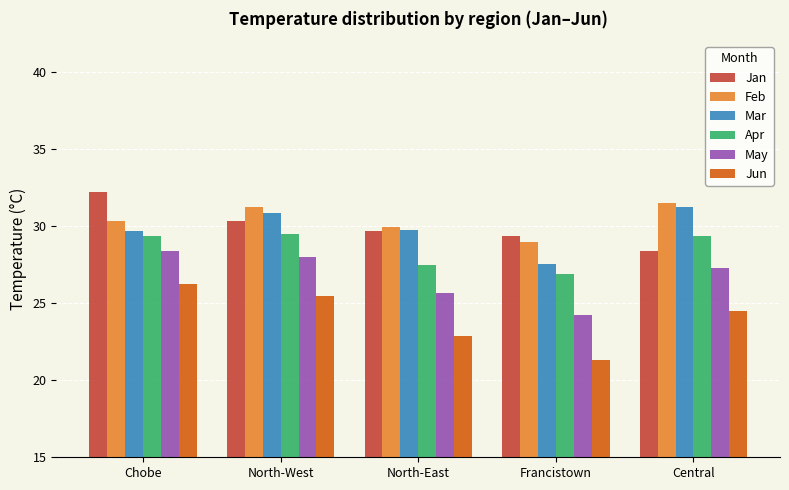

Which series has the largest range (max minus min)?

Jun